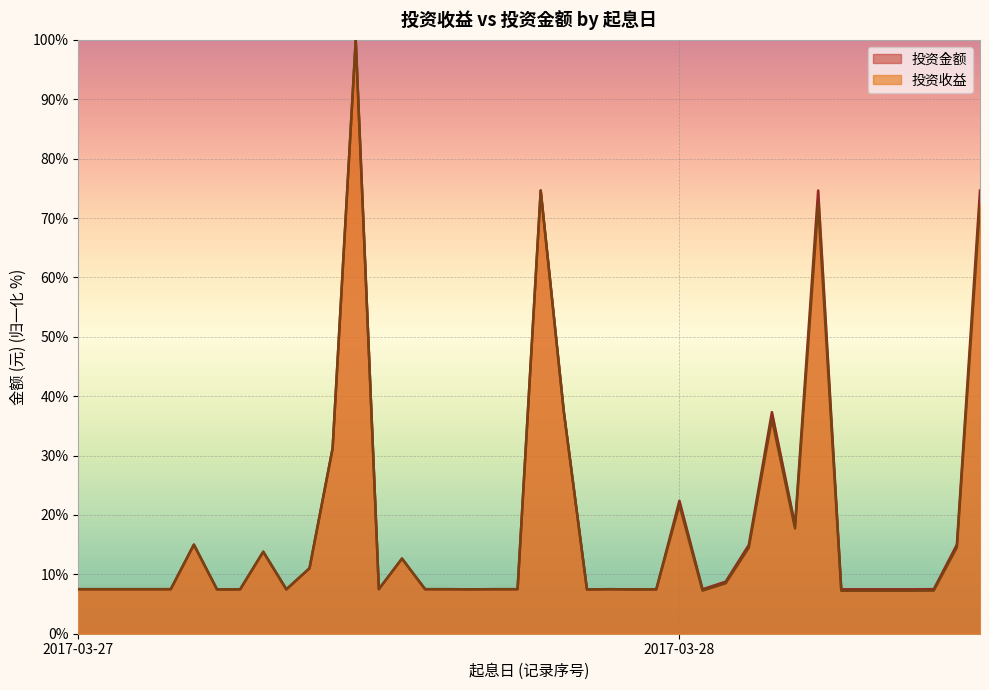

What is the maximum value shown in the chart?

100.0